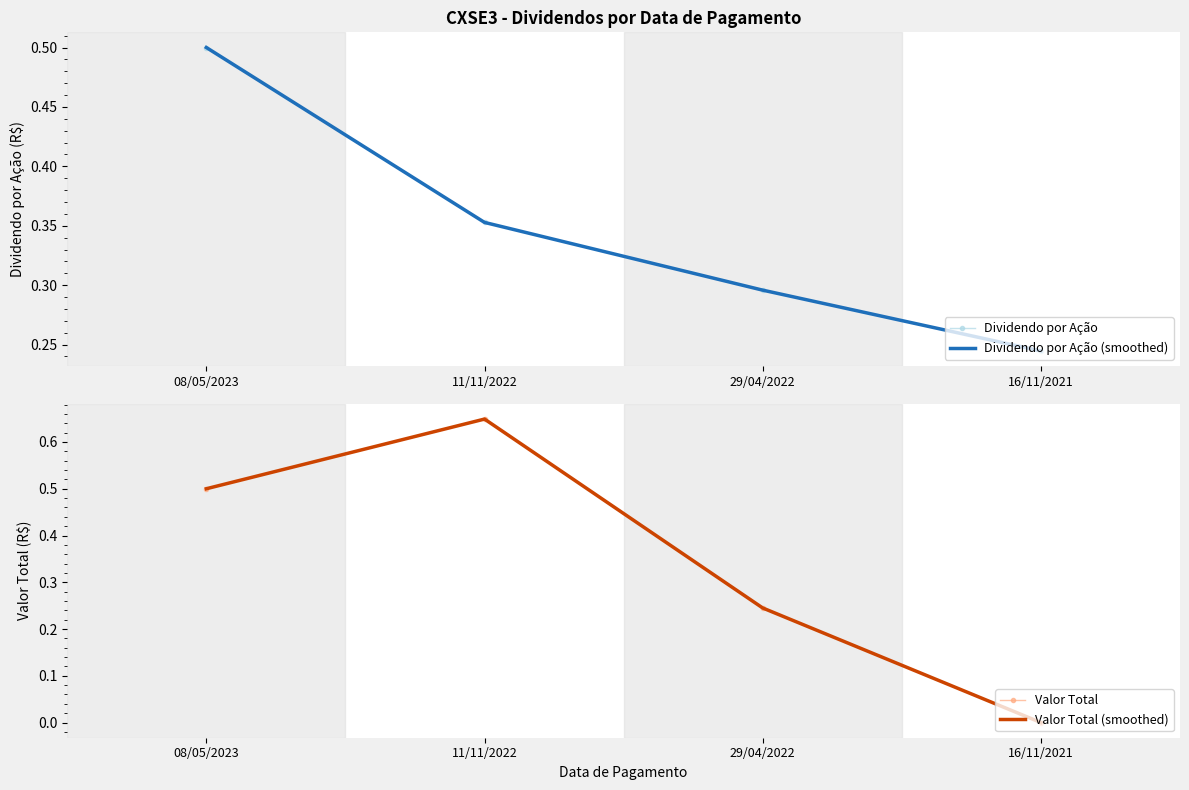

What is the sum of all Valor Total values?

1.4